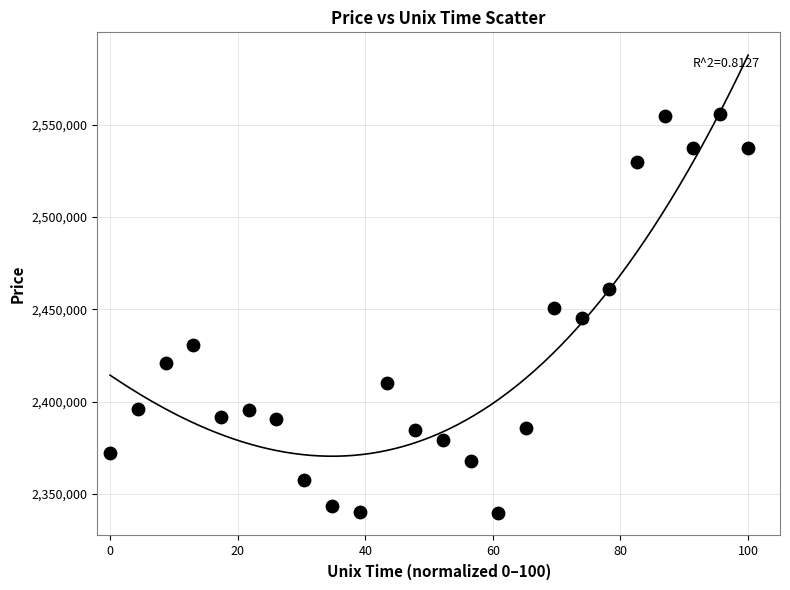

Count the number of points in this scatter plot.

24